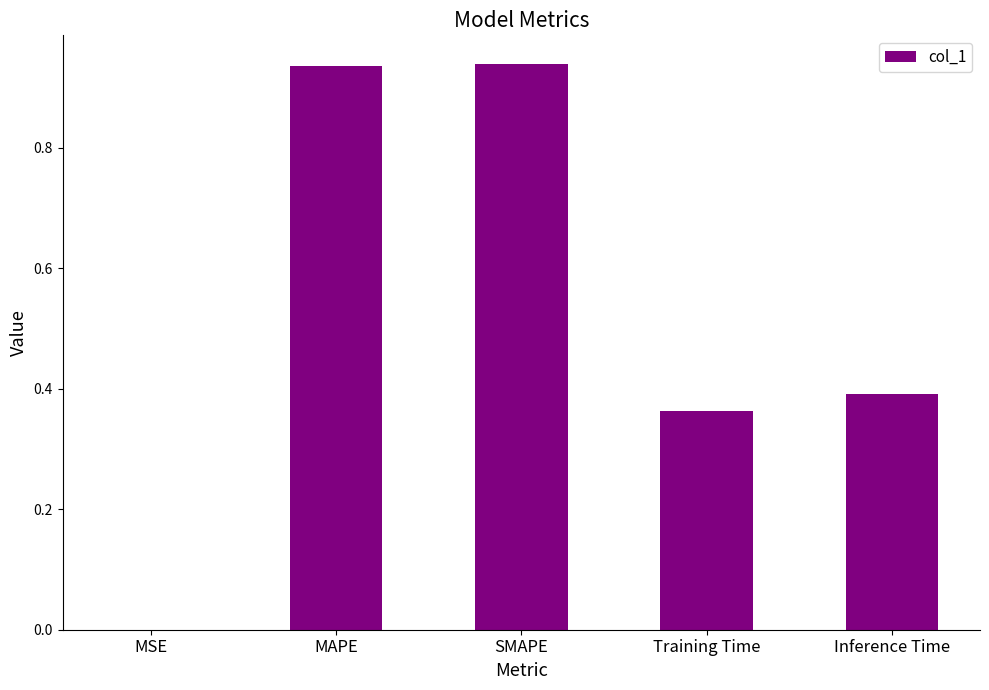

The chart shows a value of 0.0 at MSE. True or false?

True